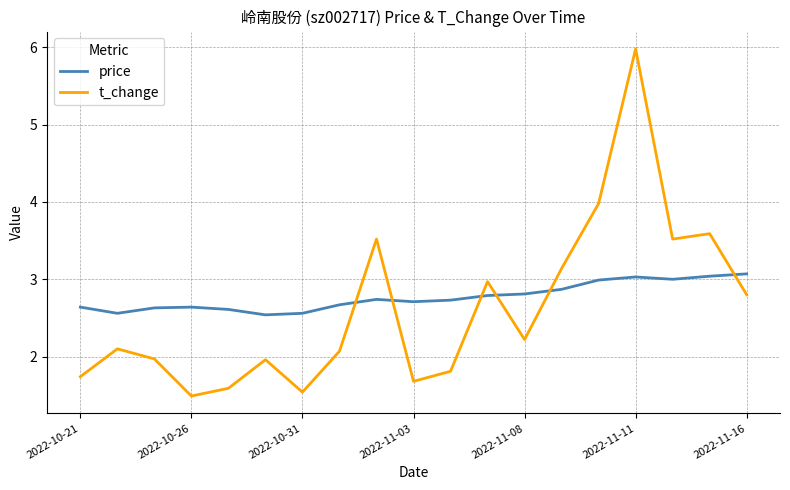

How many lines are shown in the chart?

2